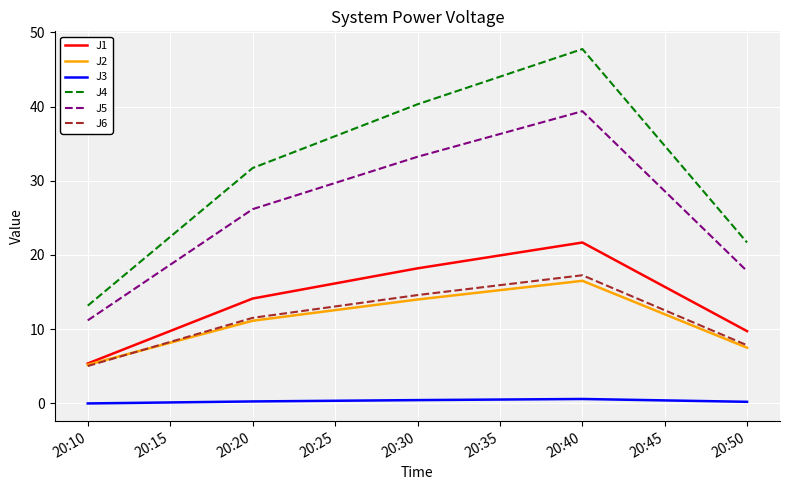

Which series has the widest spread of values?

J4